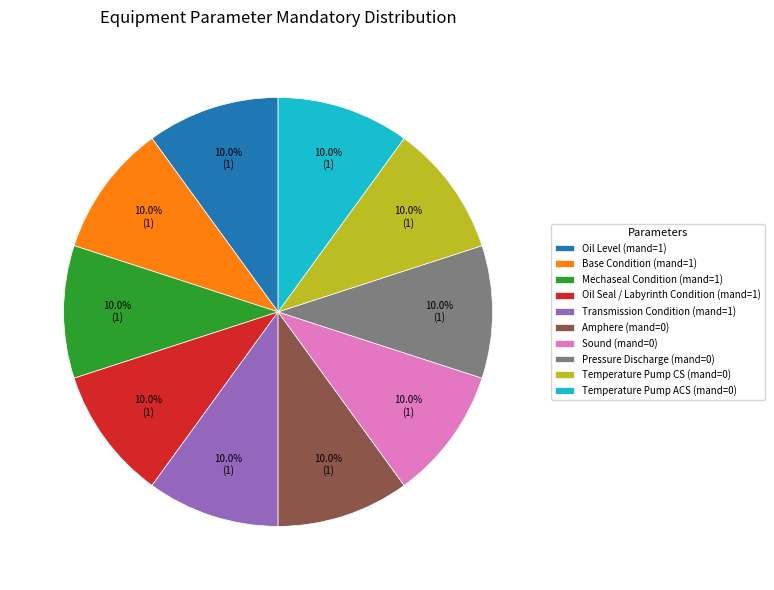

What percentage is NOT represented by Transmission Condition (mand=1)?

90.0%